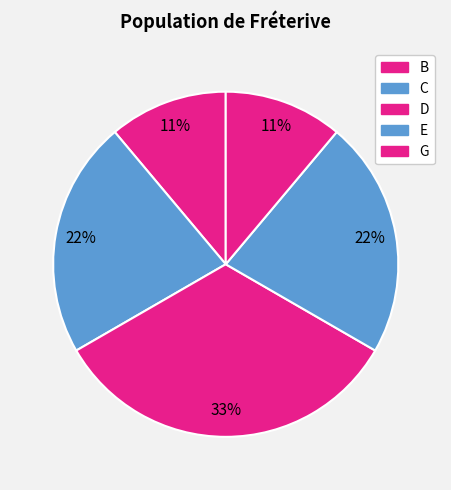

How many slices are in this pie chart?

5